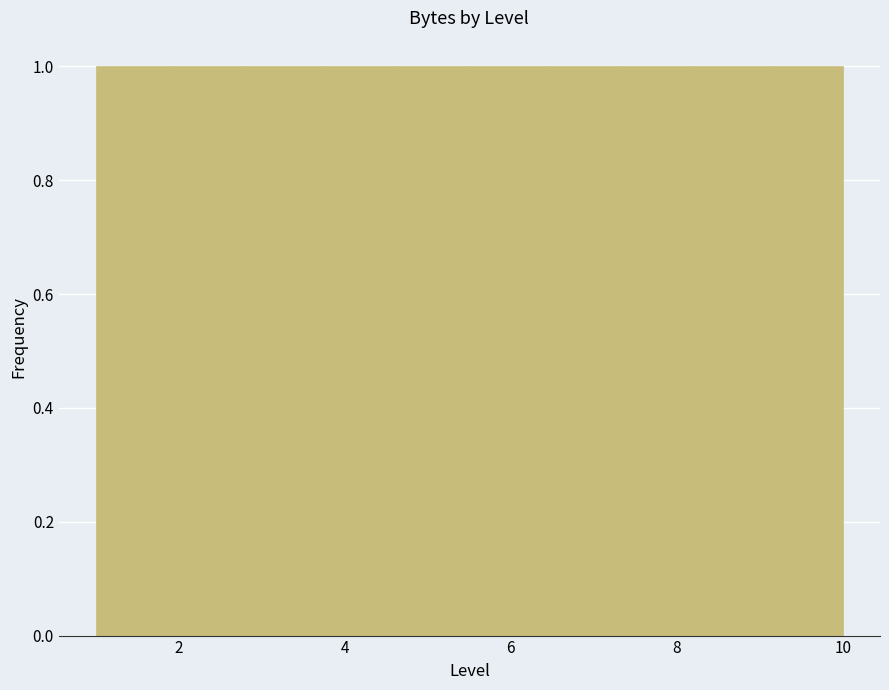

Reading left to right, transcribe this chart: for each bar, give the range it covers on the x-axis and its height. Neither the bar edges nor the heights are printed on the chart, so give them approximately, as read against the axes.

1.0 to 1.9: 1
1.9 to 2.8: 1
2.8 to 3.7: 1
3.7 to 4.6: 1
4.6 to 5.5: 1
5.5 to 6.4: 1
6.4 to 7.3: 1
7.3 to 8.2: 1
8.2 to 9.1: 1
9.1 to 10.0: 1